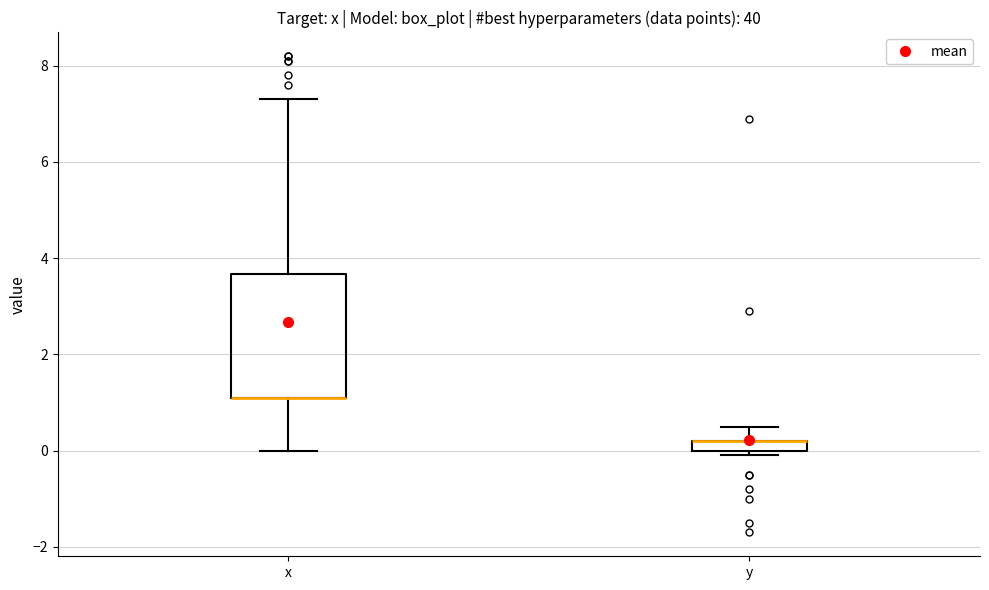

Where is the upper edge of the box for y on the y-axis? The values are not printed on the chart, so give them approximately, as read against the axis.

0.2